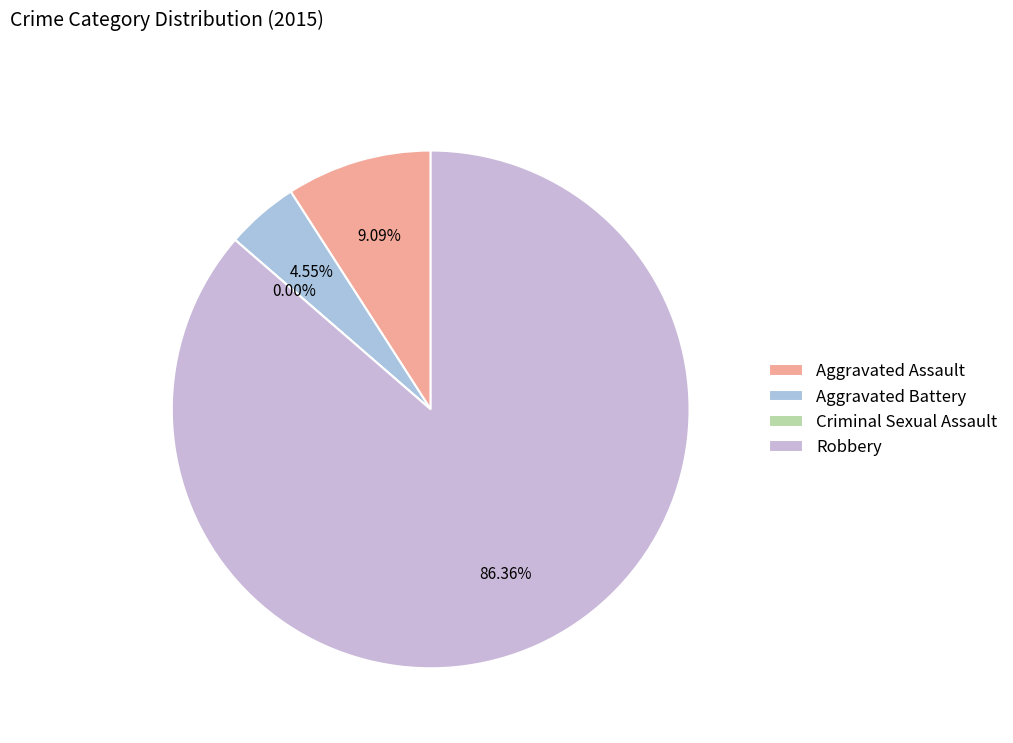

What is the change in value from Aggravated Assault to Criminal Sexual Assault?

-2